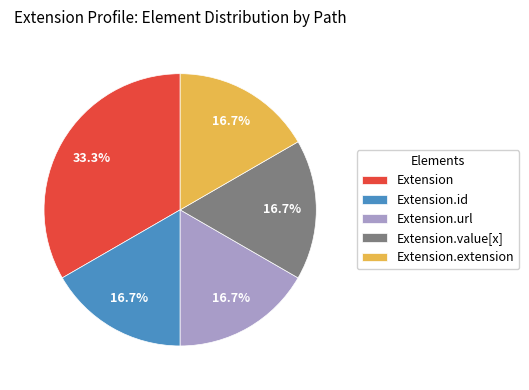

What percentage is NOT represented by Extension.url?

83.3%